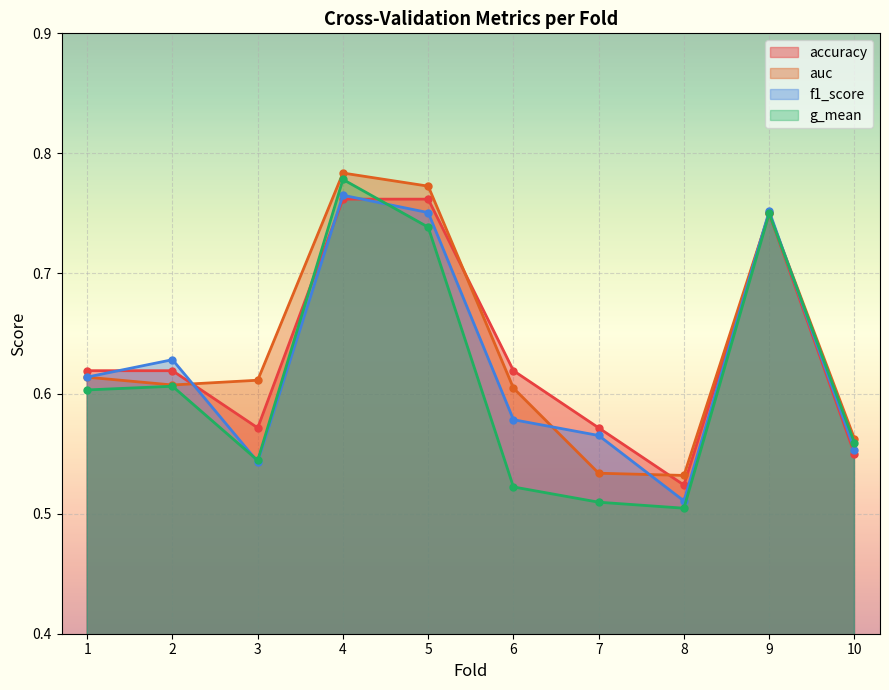

What is the value of the accuracy point at the 6th from the left?

0.6